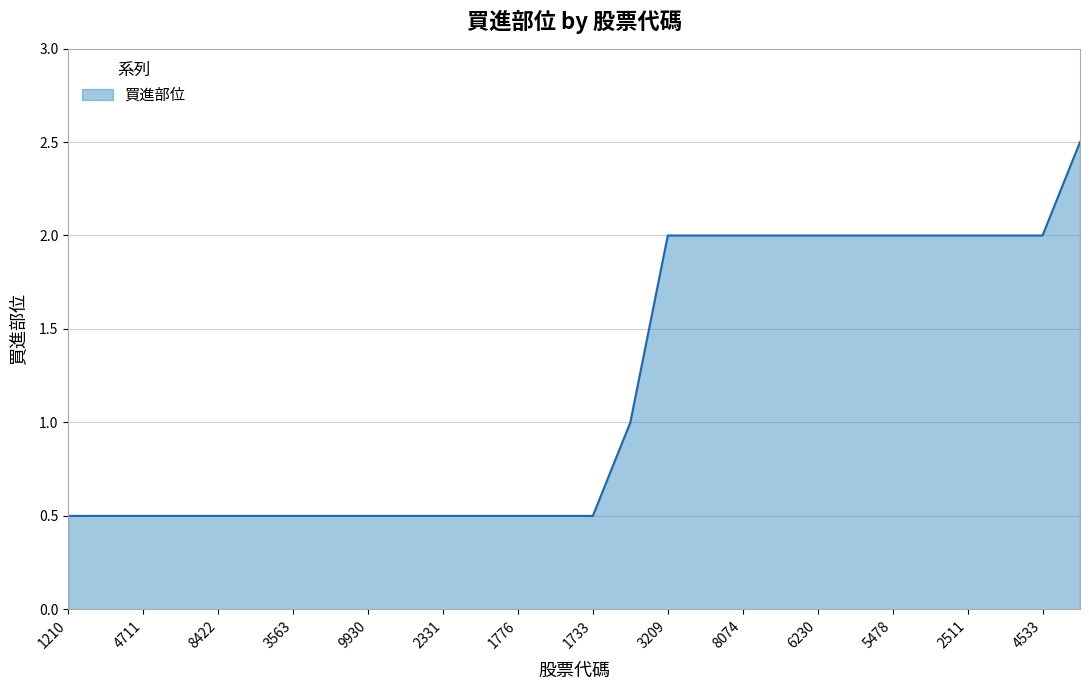

What is the smallest value displayed?

0.5